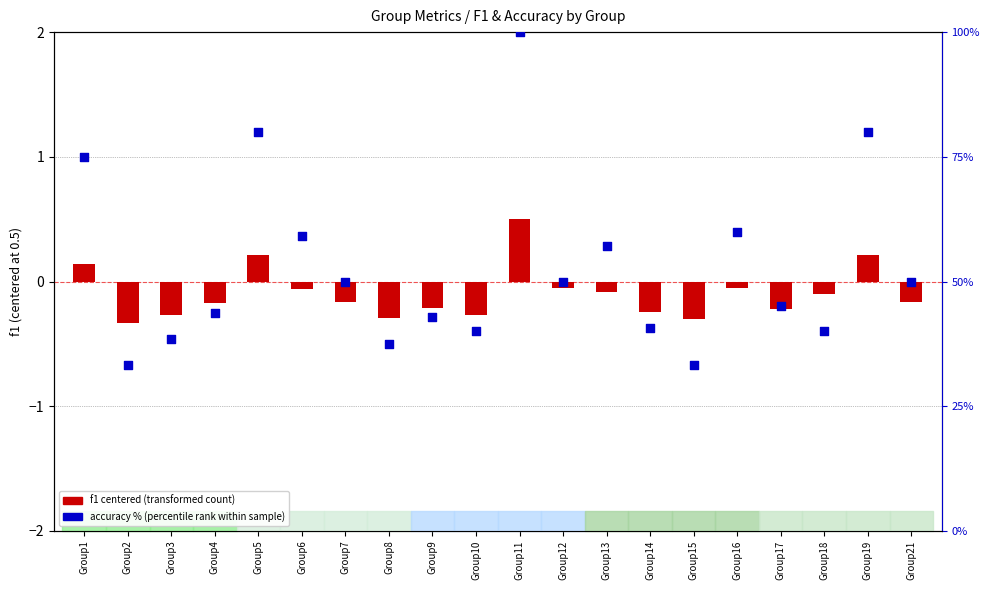

Which series has the largest total across all categories?

accuracy (%)